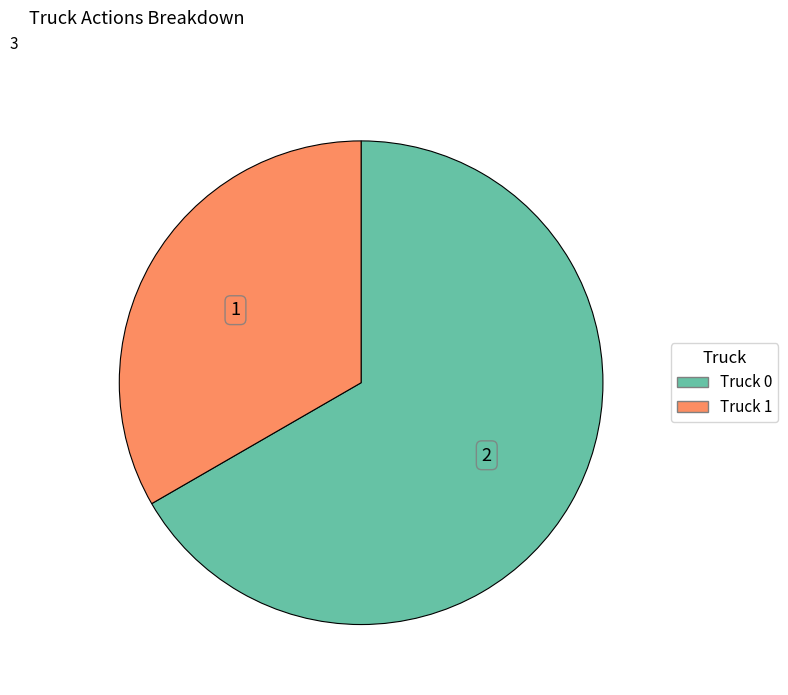

Between Truck 0 and Truck 1, which is larger?

Truck 0